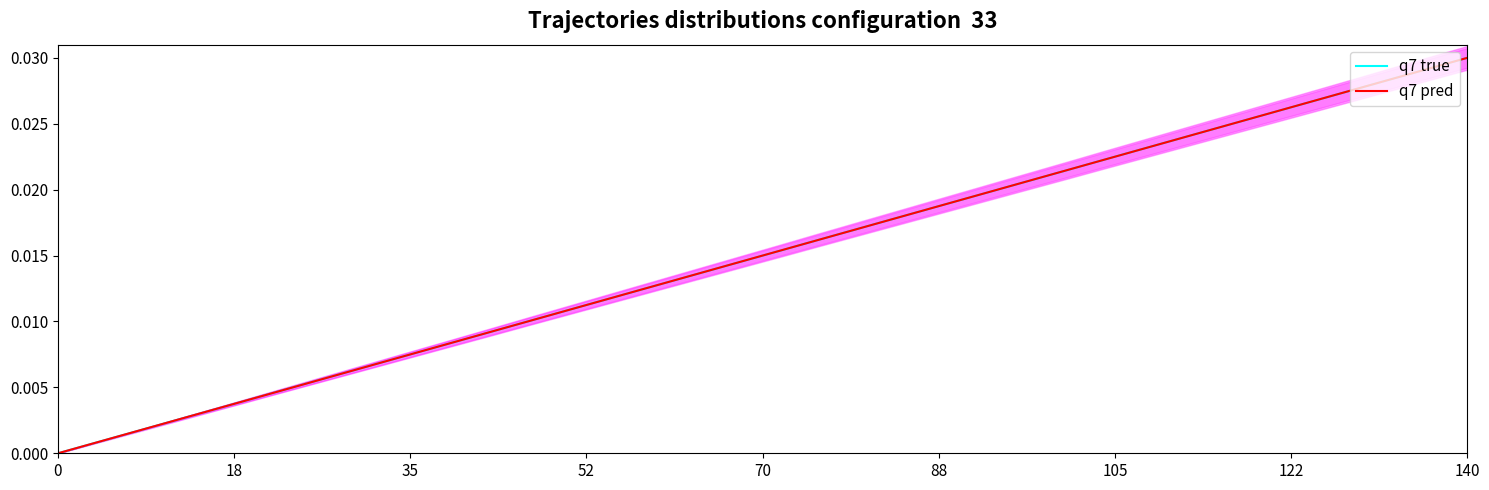

How many distinct data groups are displayed?

2